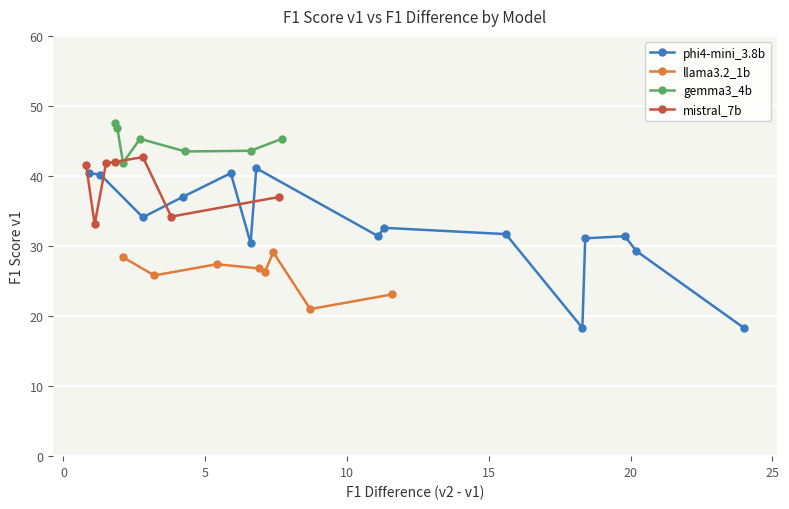

Is it true that mistral_7b equals 60.7 at prompt11?

False